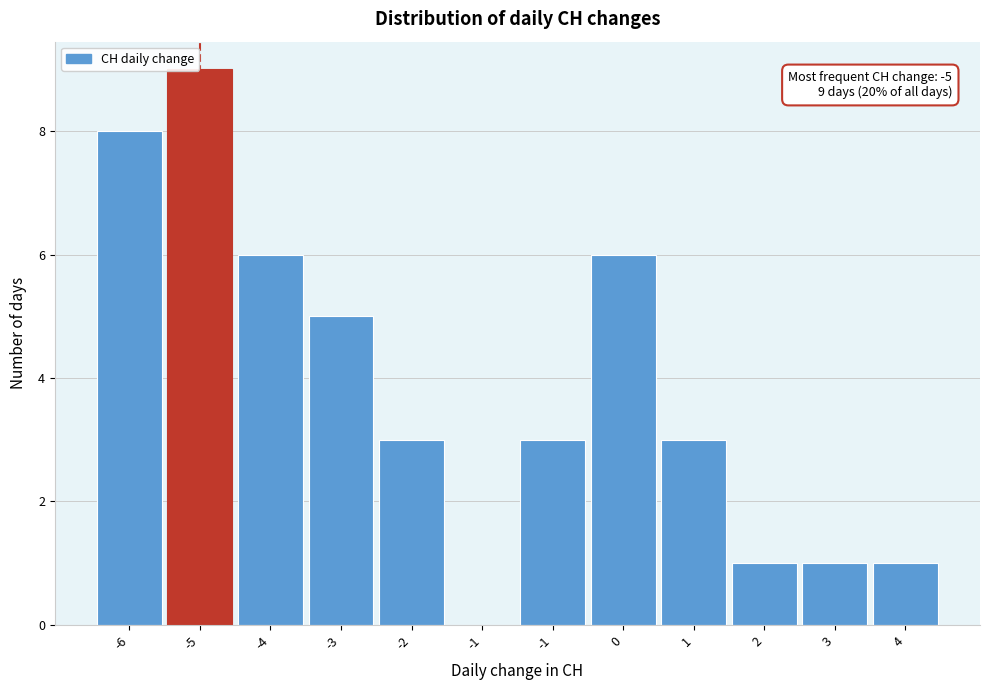

How many positive values are there?

11